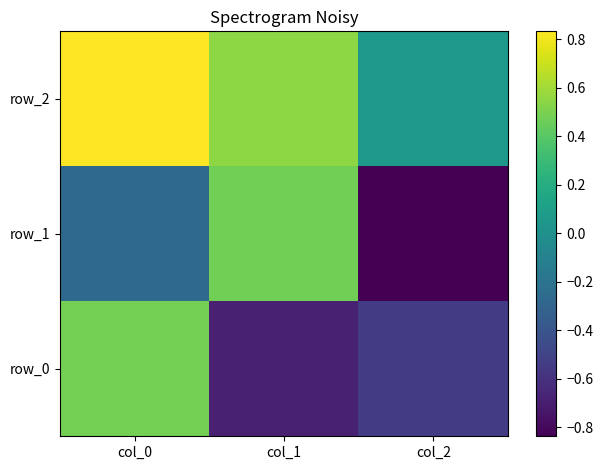

List the series in order of their peak value, highest first.

row_2, row_0, row_1